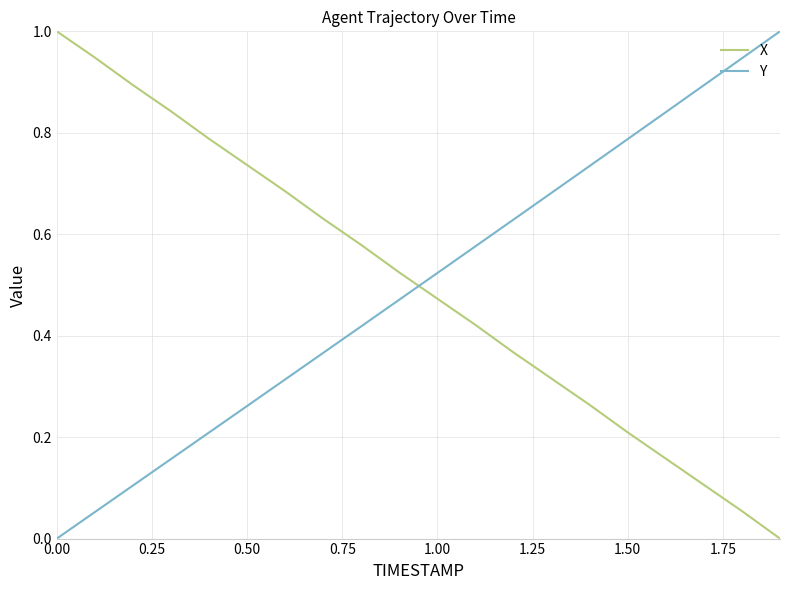

What is the difference between the maximum and minimum values in the Y series?

1.0